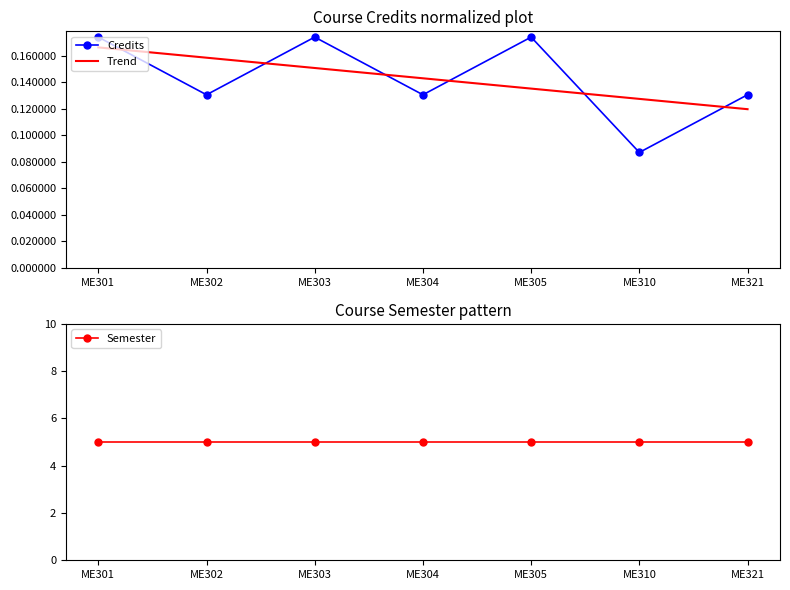

Where is Credits nearest to the value 0?

ME310